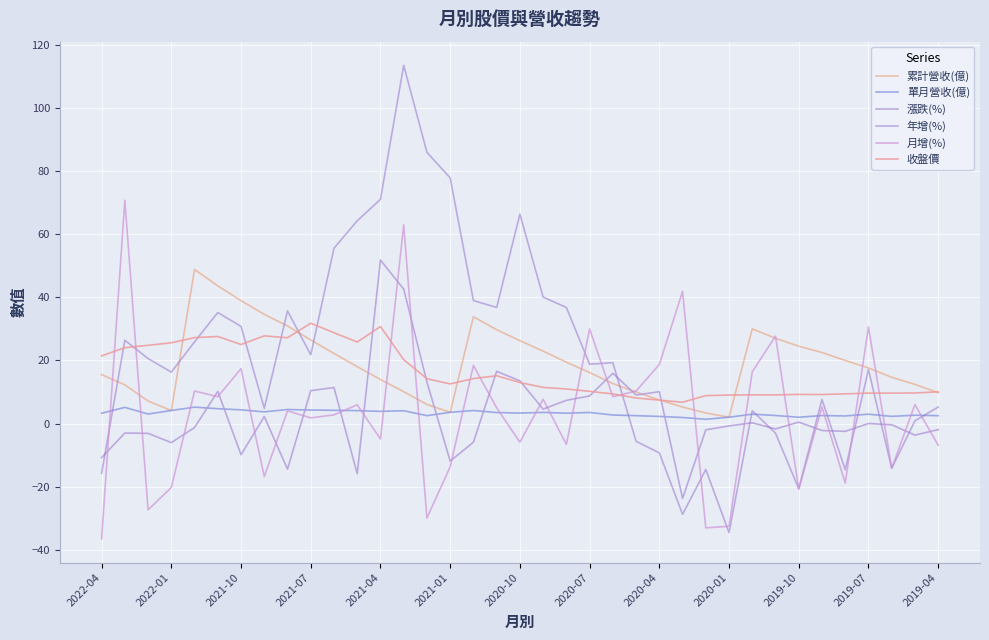

What is the difference between the maximum and minimum values in the 月增(%) series?

107.4